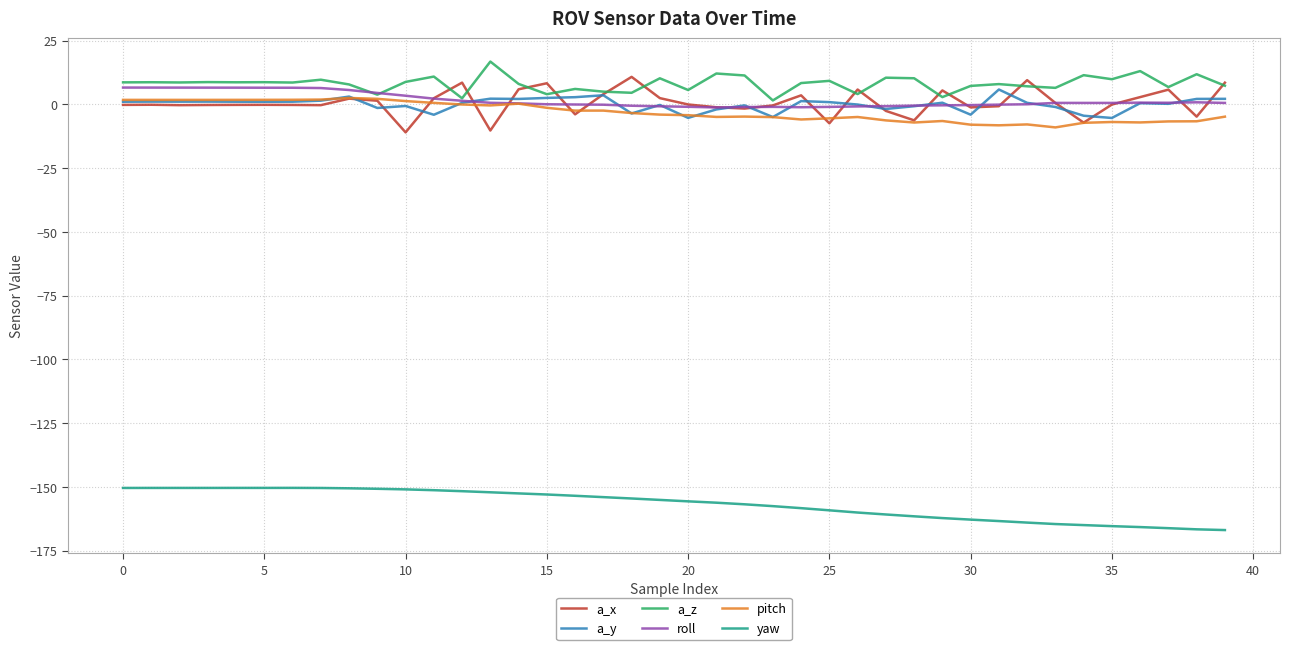

What is the smallest value displayed?

-166.9